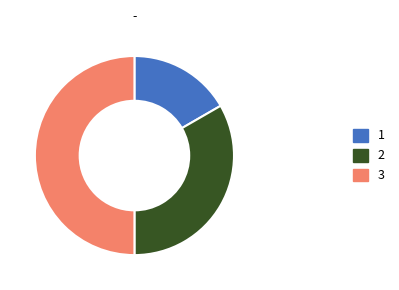

The 2 slice represents 33% of the pie. True or false?

True